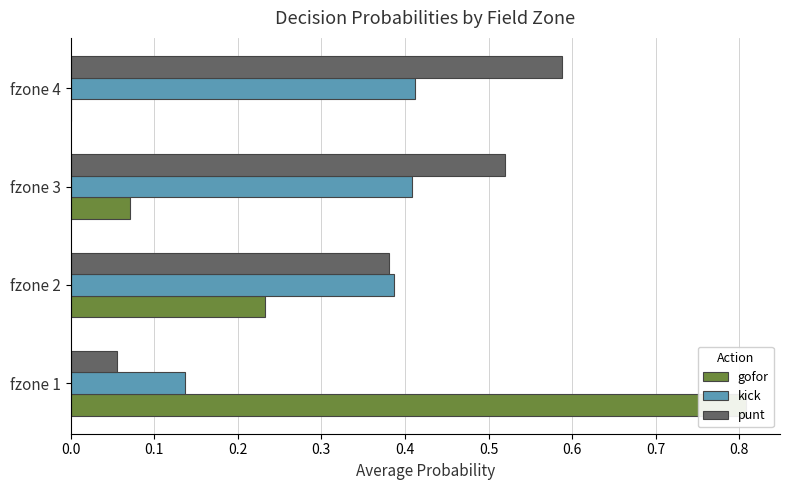

How many data points does each series have?

4